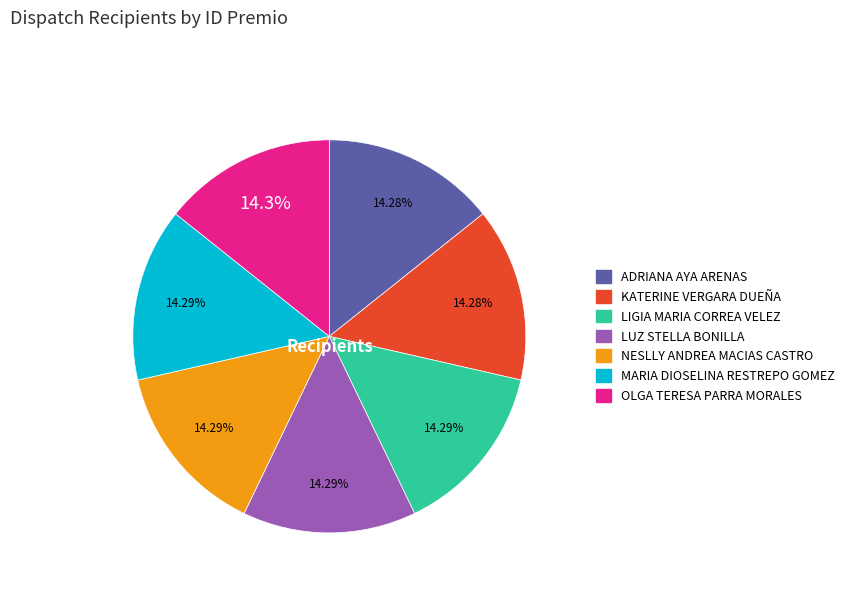

Do NESLLY ANDREA MACIAS CASTRO and OLGA TERESA PARRA MORALES together represent more than half of the pie?

No